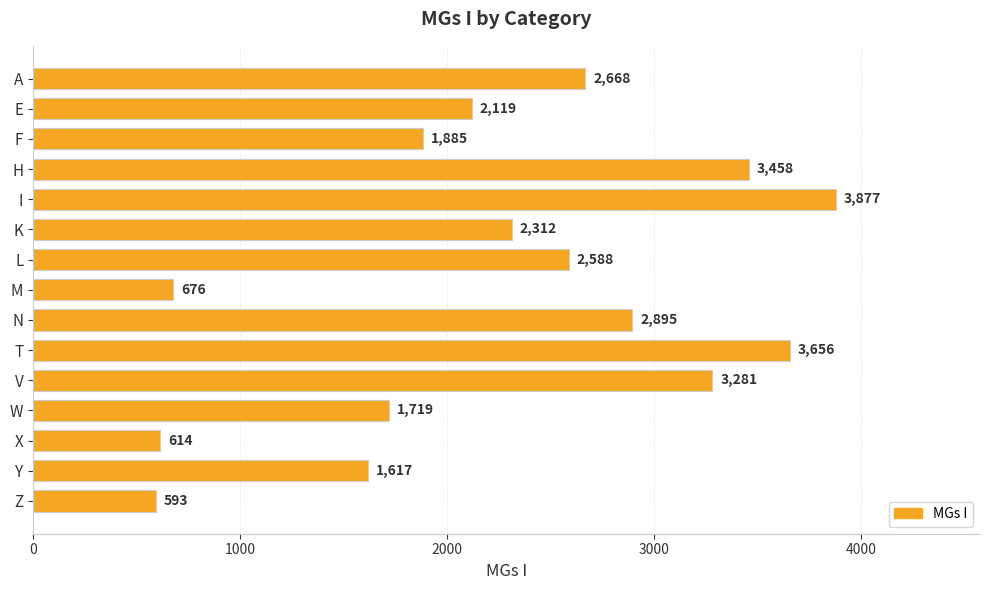

Which label corresponds to the largest value in the chart?

I